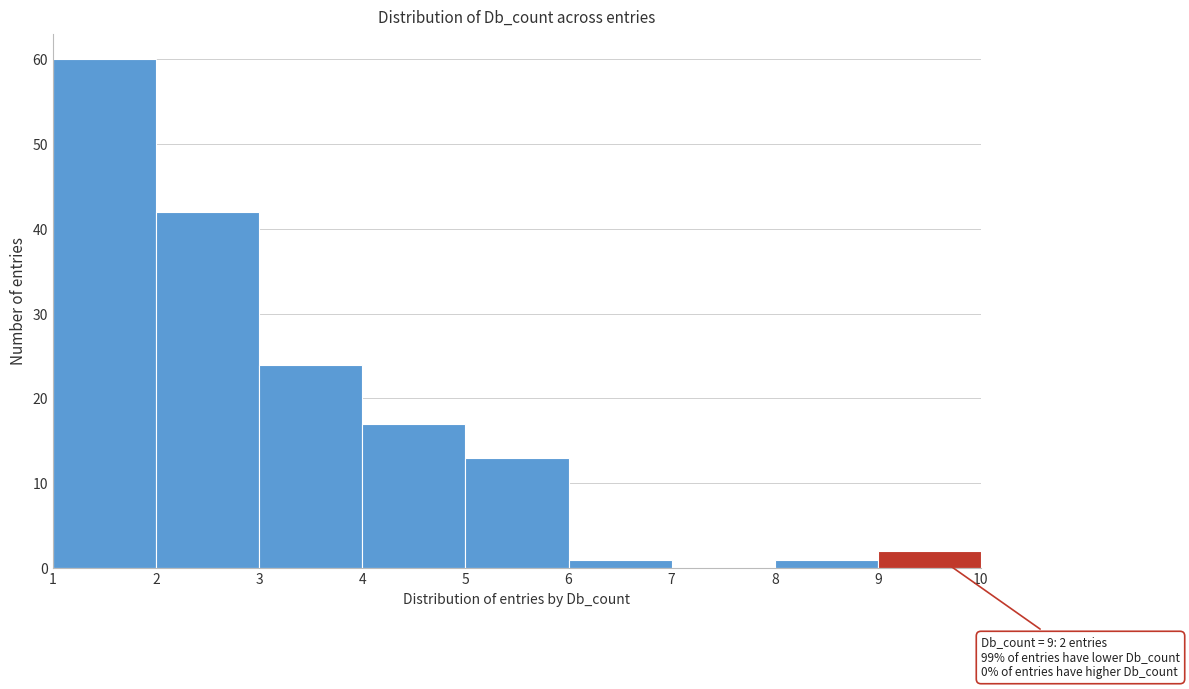

Over which range of the x-axis is the bar tallest?

1 to 2